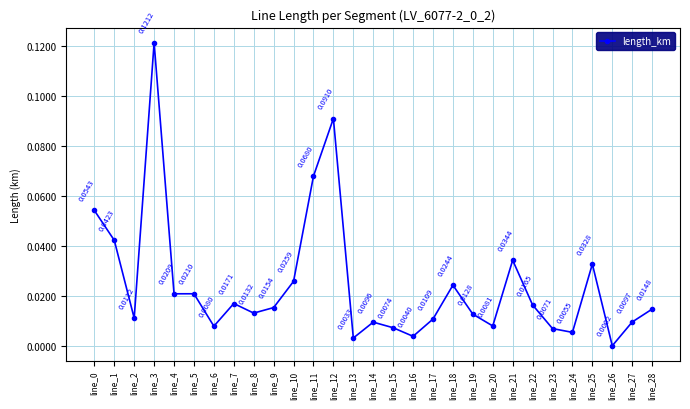

What is the sum of all values?

0.7